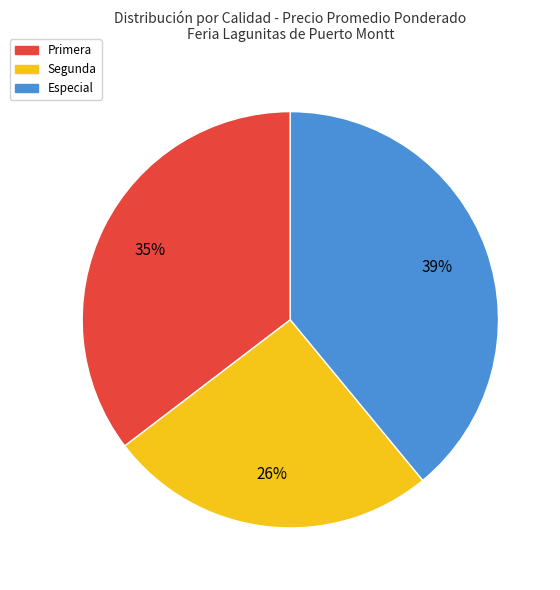

Is it true that Especial is 33% of the pie?

False